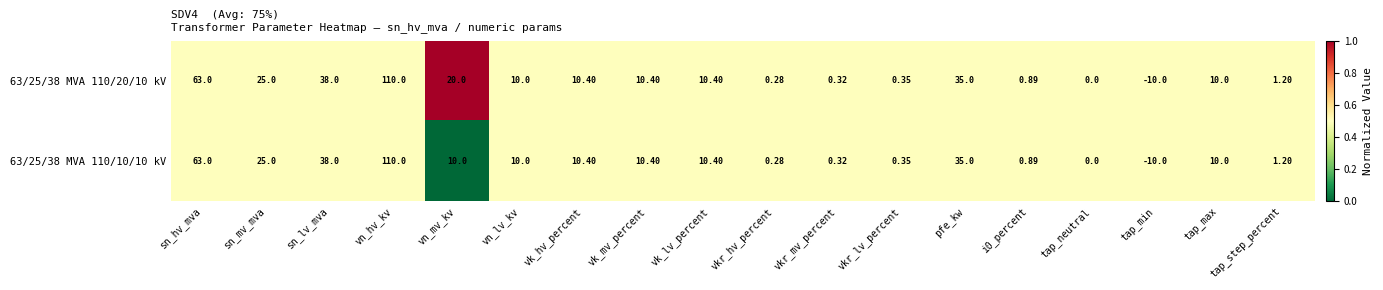

Is the value of 63/25/38 MVA 110/20/10 kV at pfe_kw greater than the value of 63/25/38 MVA 110/10/10 kV at vkr_hv_percent?

Yes